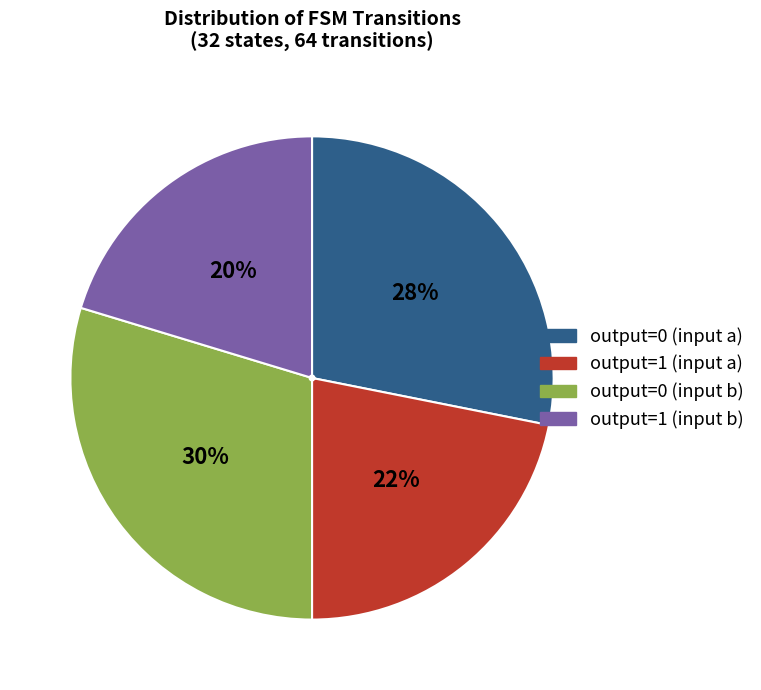

Is the sum of output=0 (input a) and output=0 (input b) greater than half?

Yes